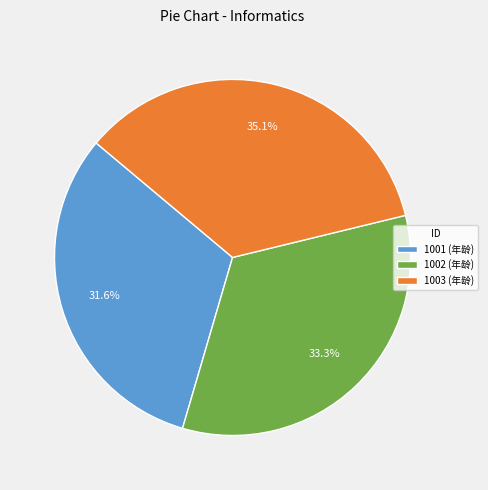

Does 1003 represent more than half of the total?

No